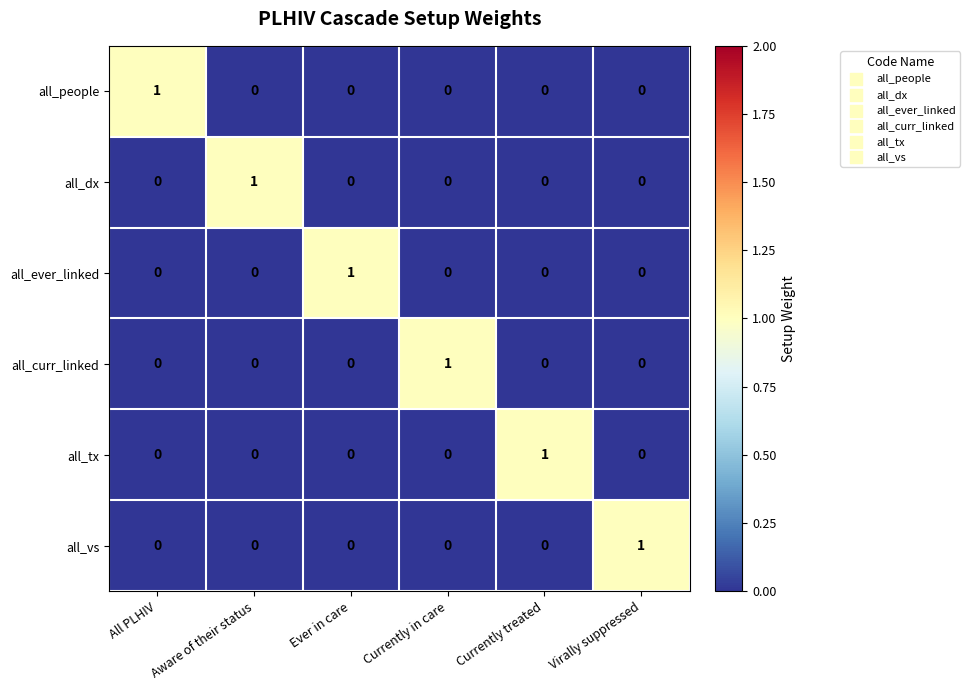

Count the all_vs values in the range 0 to 1.

6